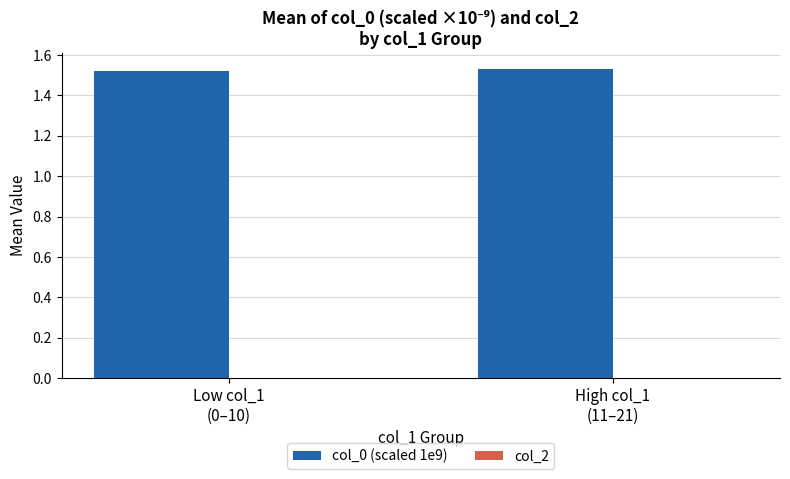

What is the sum of all values?

3.1